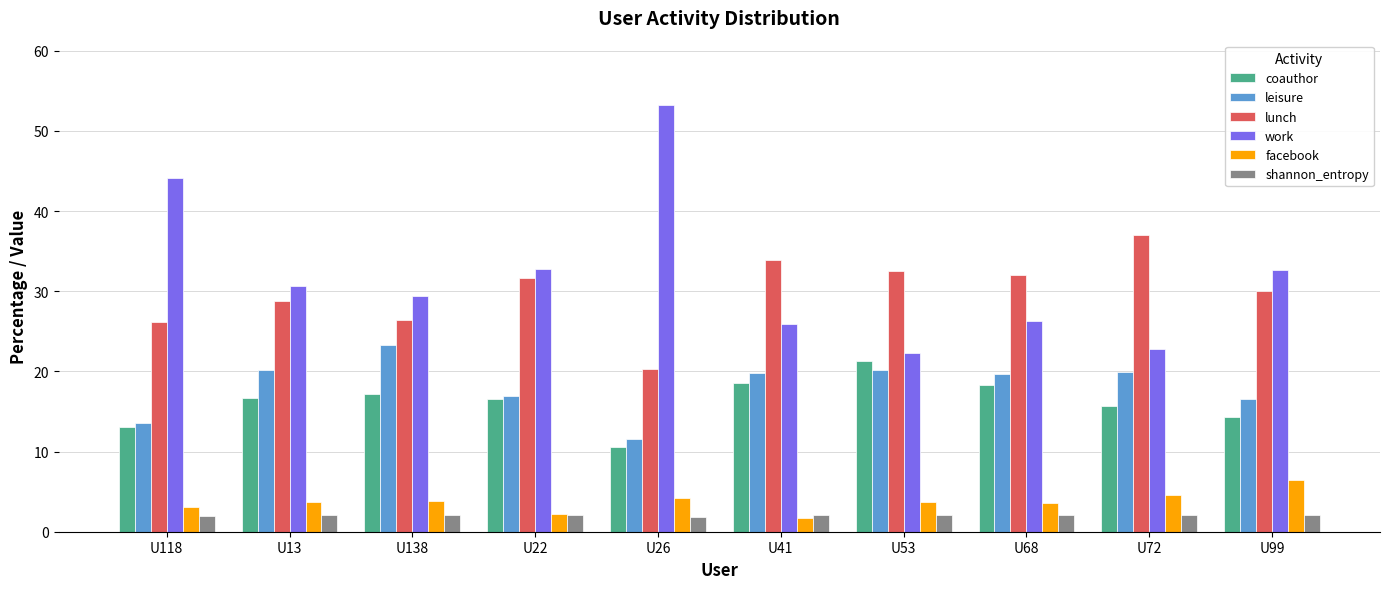

At how many categories does at least one series exceed 28?

10